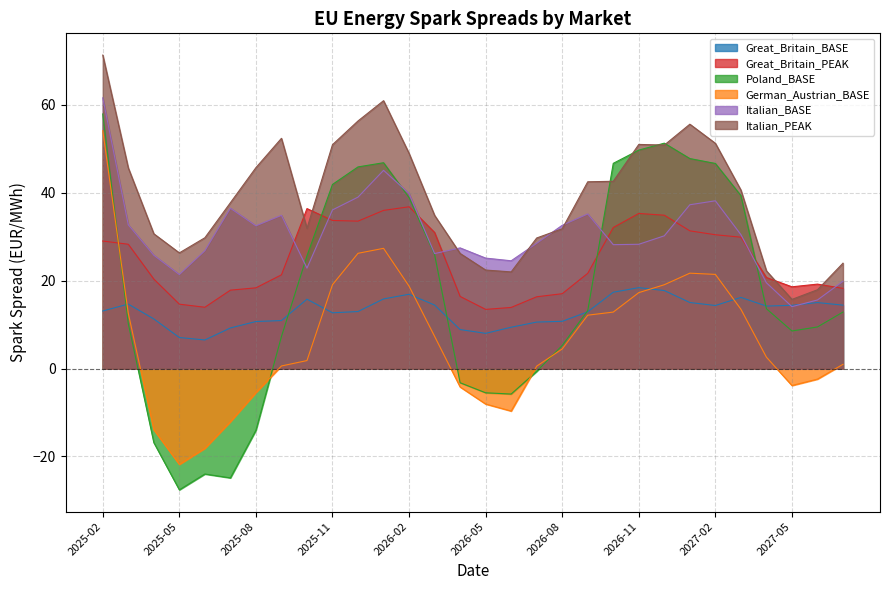

What is the total value across all series at 2025-09-01?

127.3